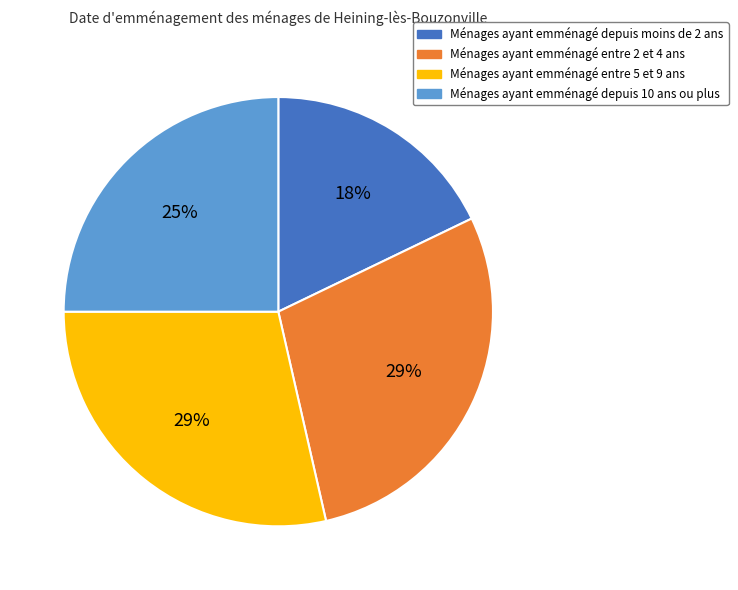

Combined, do Ménages ayant emménagé depuis moins de 2 ans and Ménages ayant emménagé entre 5 et 9 ans account for over 50%?

No